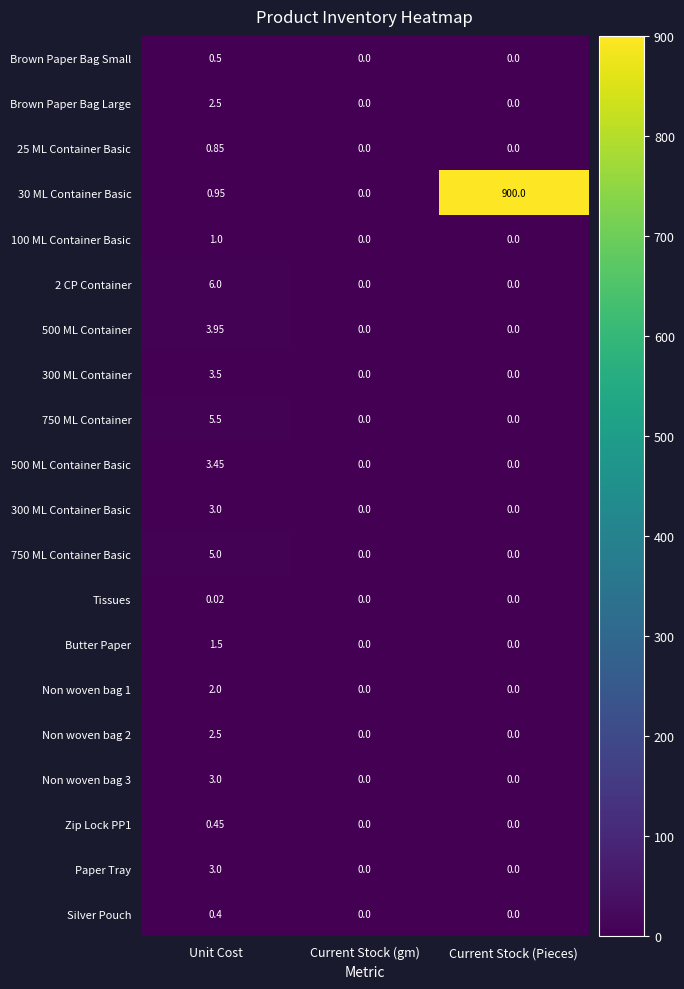

At which category is the sum across all series the highest?

Current Stock (Pieces)